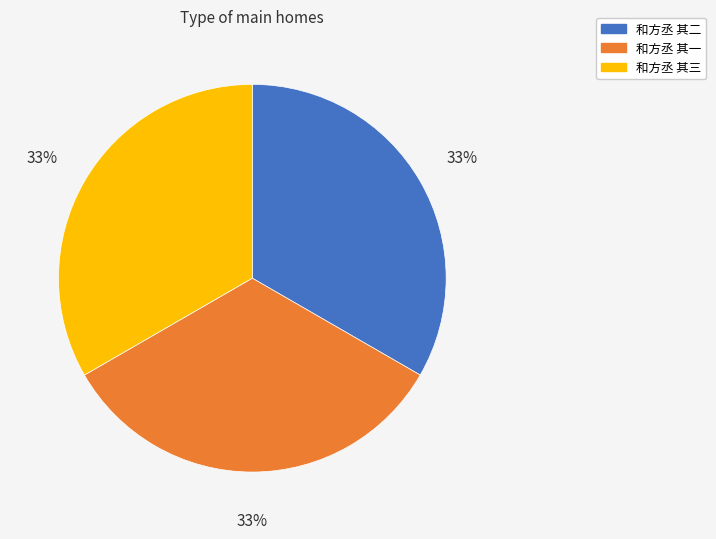

Does 和方丞 其三 represent more than half of the total?

No